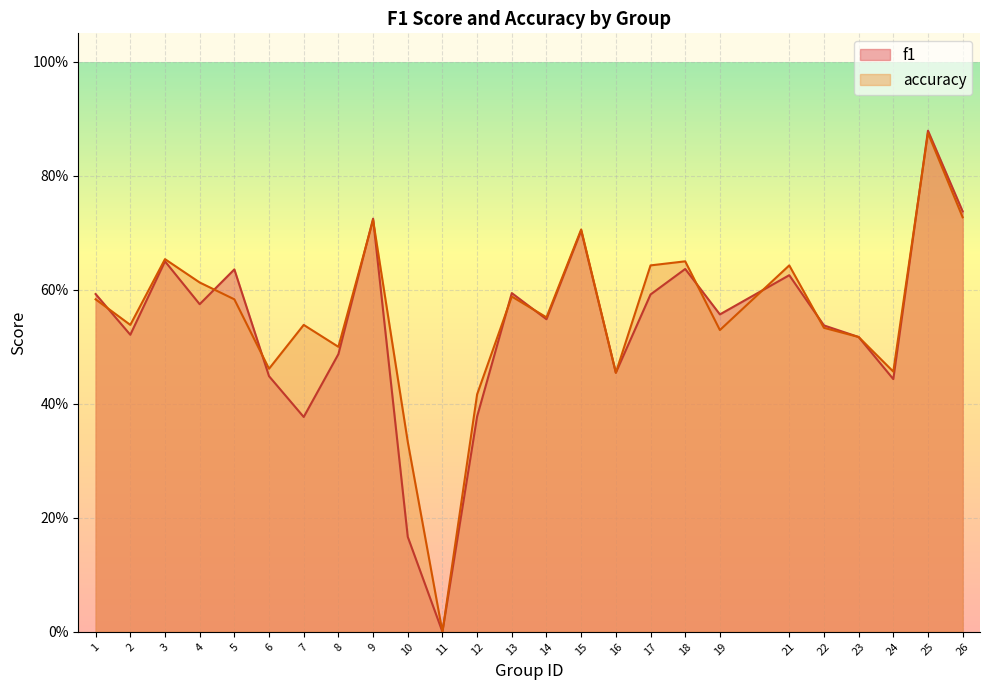

True or false: f1 and accuracy cross at least once.

True